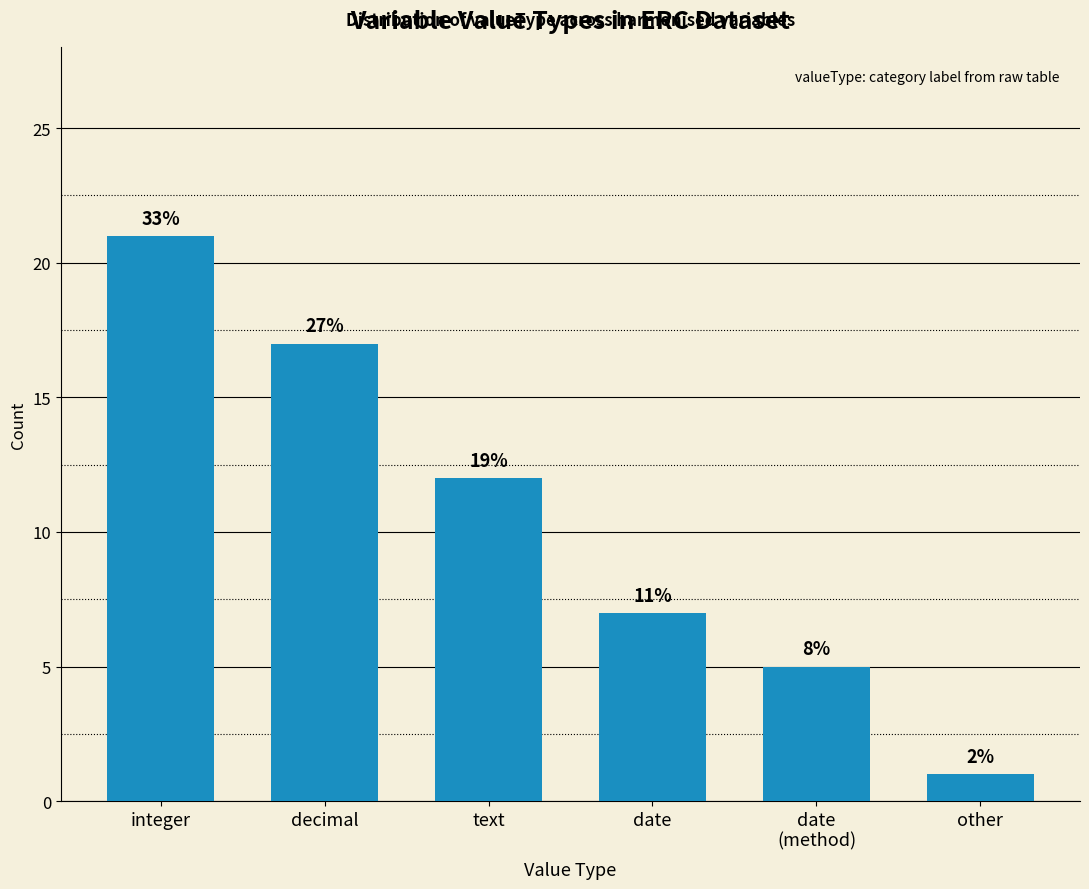

Does the chart contain any negative values?

No